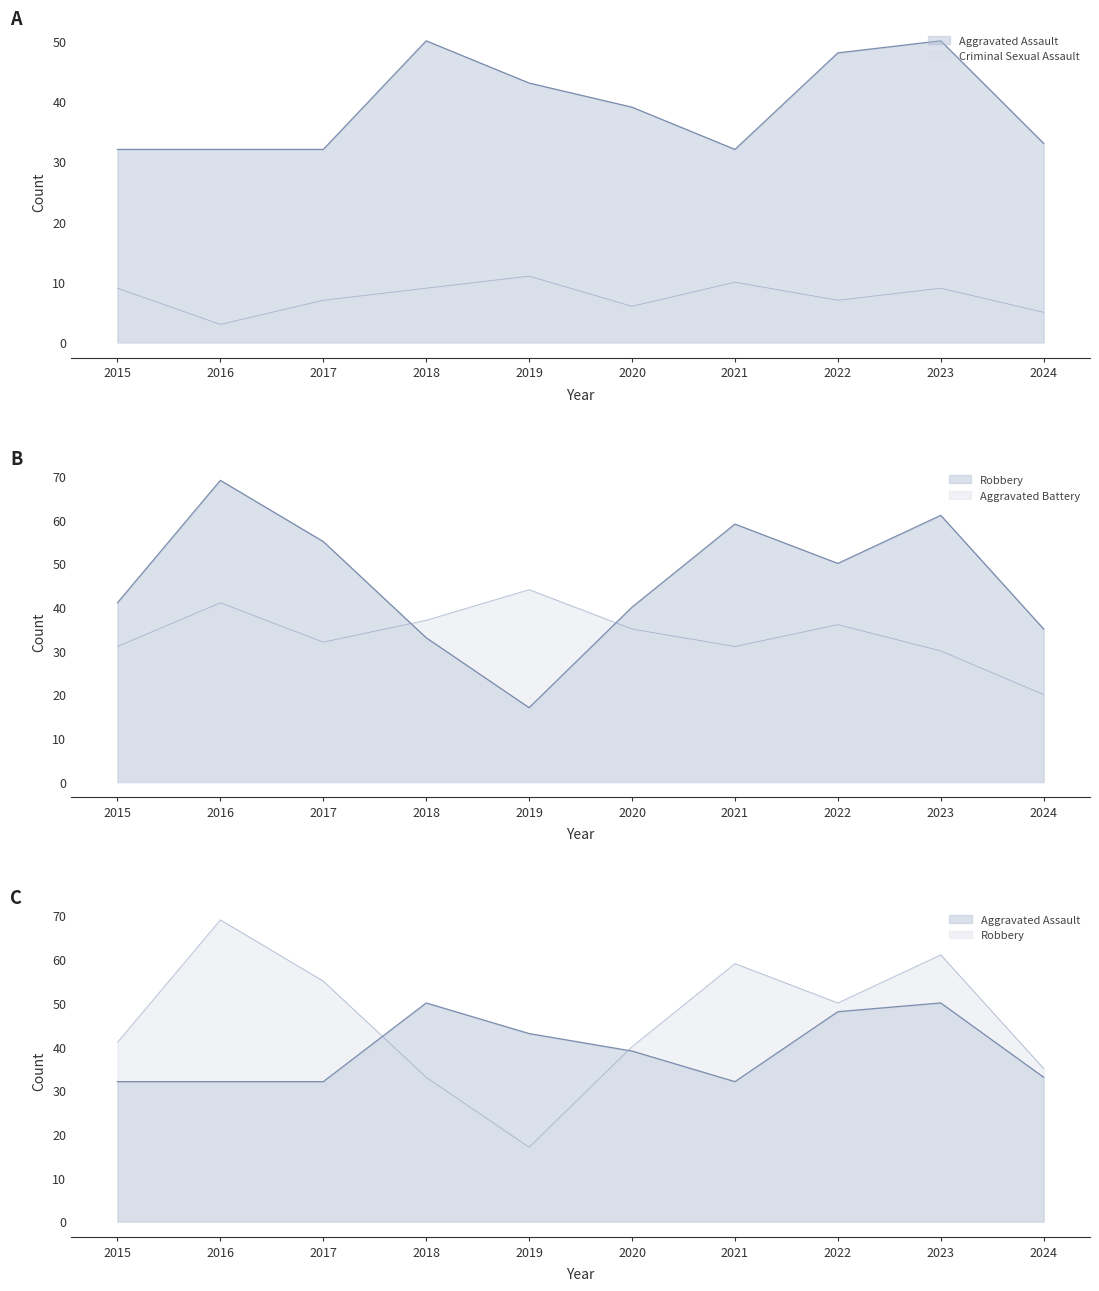

Is the value of Aggravated Assault at 2019 greater than the value of Aggravated Battery at 2019?

No